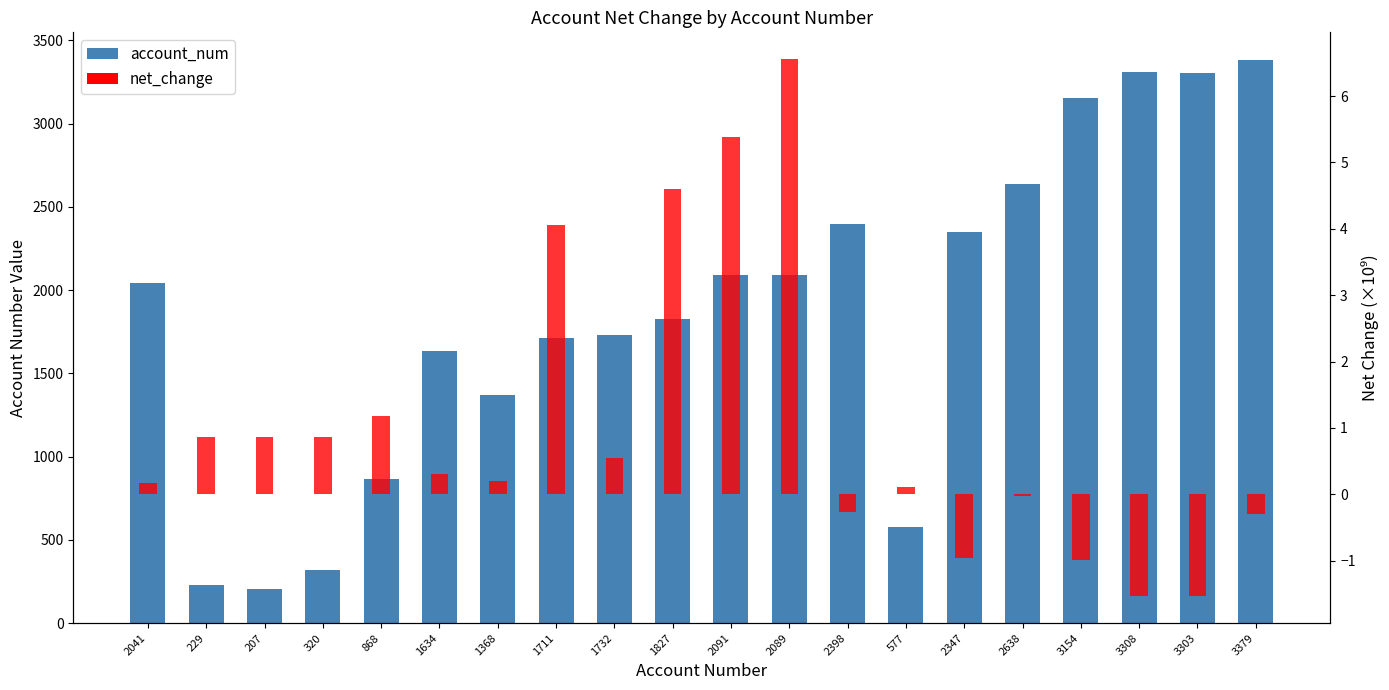

Which category has the highest value in the net_change series?

2089